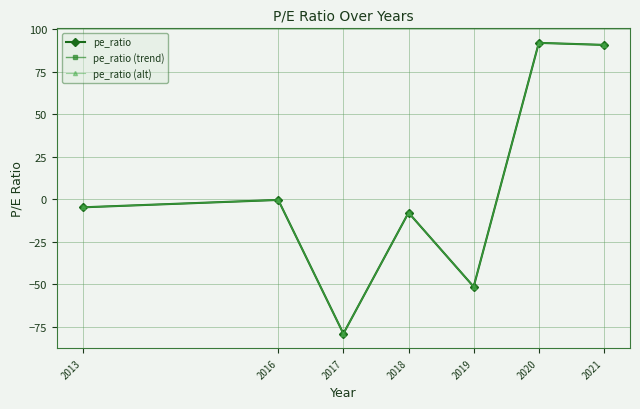

How many lines are shown in the chart?

3